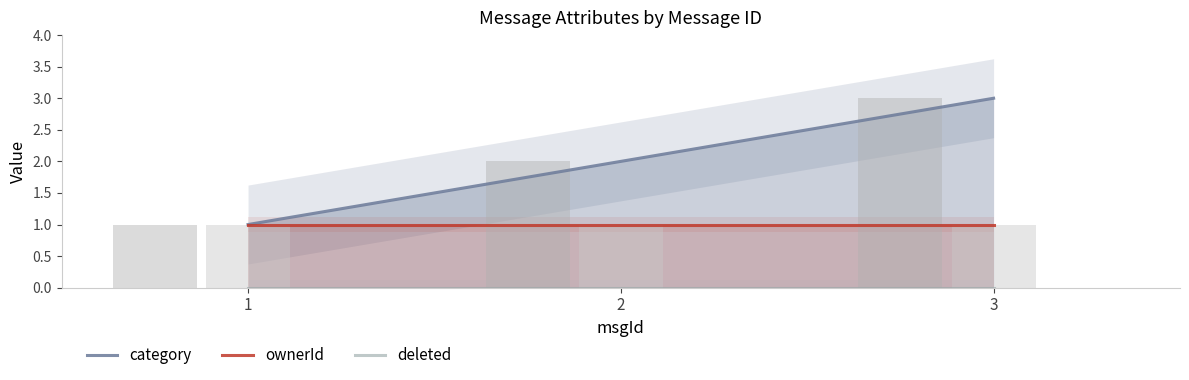

Between 1 and 3, which series saw the biggest shift?

category